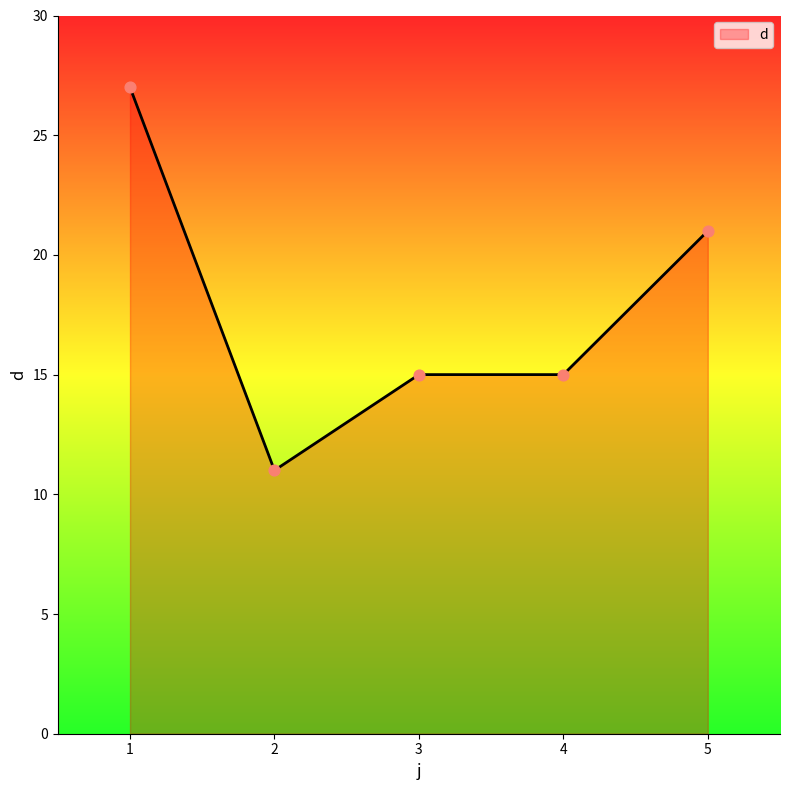

What is the change in value from 4 to 5?

+6